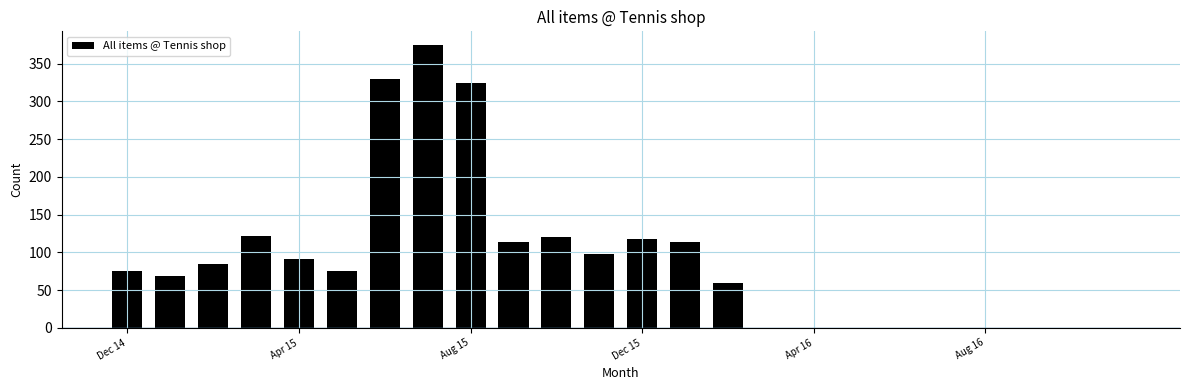

What is the sum of all values?

2162